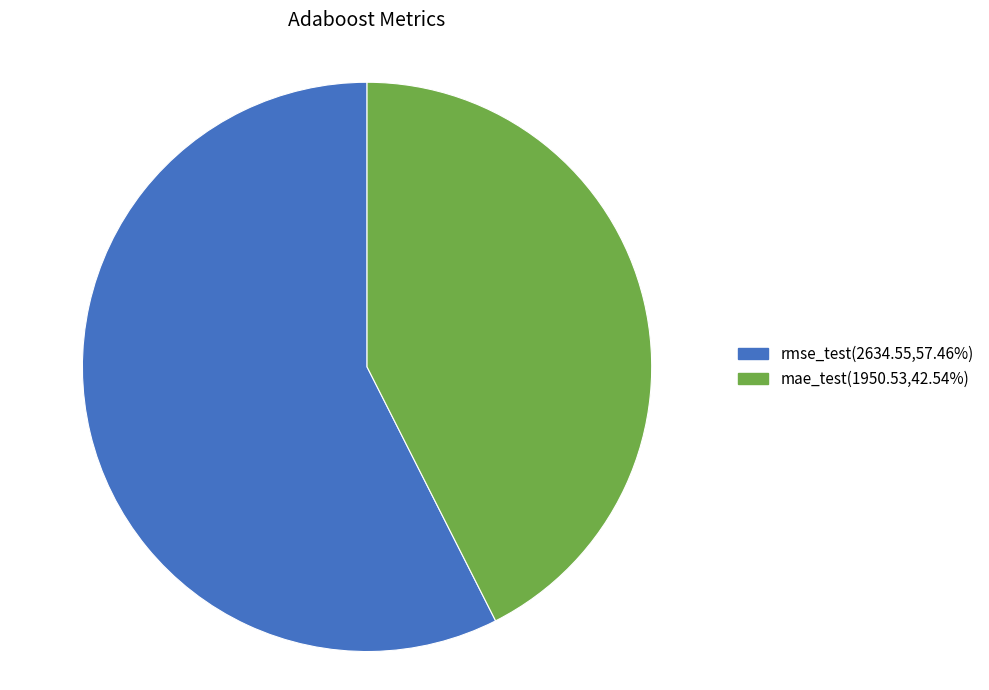

Does rmse_test(2634.55,57.46%) represent more than half of the total?

Yes